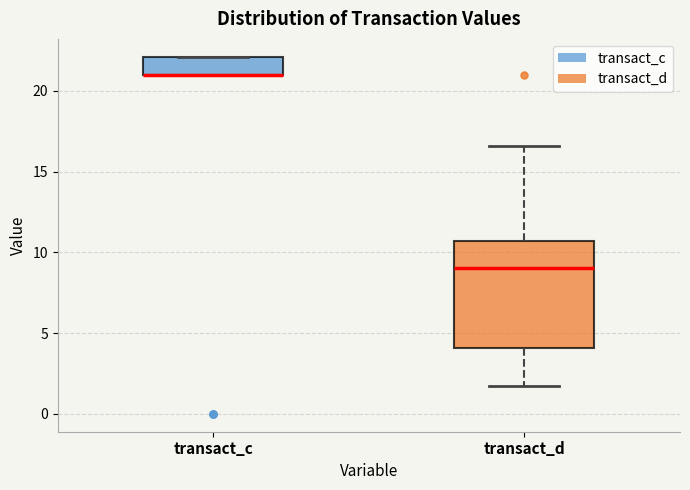

Reading left to right, transcribe this box plot: for each box, give where its median line is, the range the box spans, and where its two whiskers end, as read against the y-axis. The values are not printed on the chart, so give them approximately, as read against the axis.

transact_c: median 21.0 (drawn on the box's lower edge), box 21.0 to 22.0, whiskers 21.0 to 22.0
transact_d: median 9.0, box 4.0 to 10.5, whiskers 1.5 to 16.5